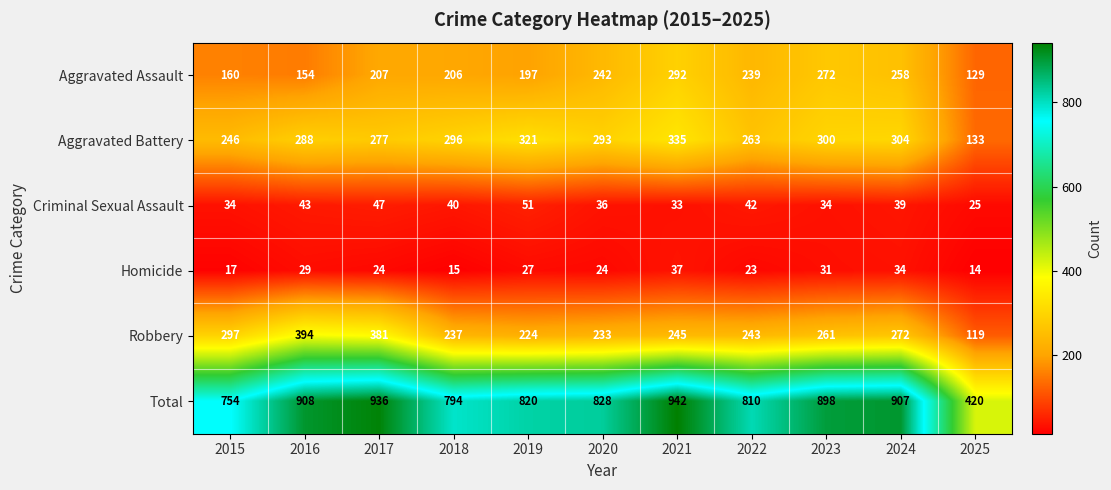

What is the sum of the Robbery values at 2025 and 2019?

343